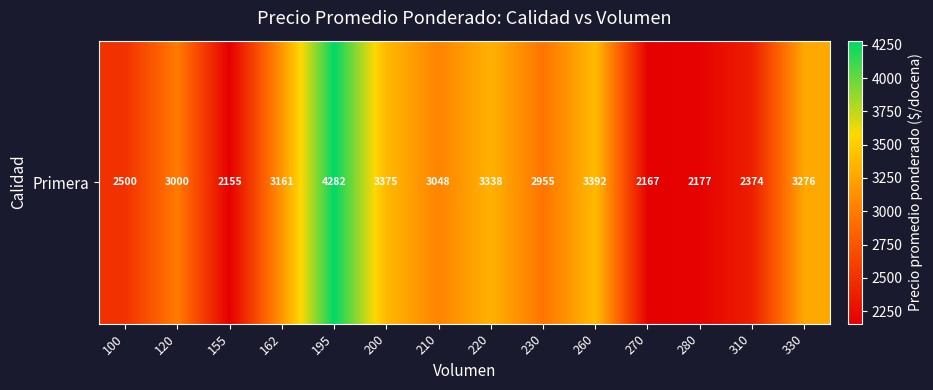

At which label does the data first exceed 3048?

162